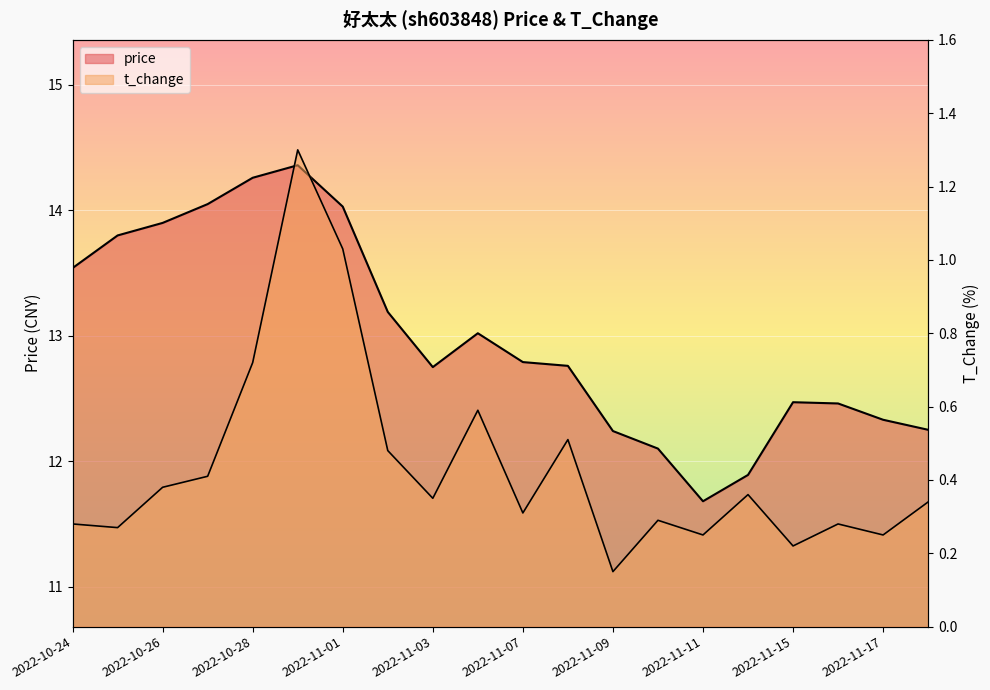

Reading left to right, extract all data points from this chart.

price: 2022-10-24=13.5	2022-10-25=13.8	2022-10-26=13.9	2022-10-27=14.1	2022-10-28=14.3	2022-10-31=14.4	2022-11-01=14.0	2022-11-02=13.2	2022-11-03=12.8	2022-11-04=13.0	2022-11-07=12.8	2022-11-08=12.8	2022-11-09=12.2	2022-11-10=12.1	2022-11-11=11.7	2022-11-14=11.9	2022-11-15=12.5	2022-11-16=12.5	2022-11-17=12.3	2022-11-18=12.2
t_change: 2022-10-24=0.3	2022-10-25=0.3	2022-10-26=0.4	2022-10-27=0.4	2022-10-28=0.7	2022-10-31=1.3	2022-11-01=1.0	2022-11-02=0.5	2022-11-03=0.3	2022-11-04=0.6	2022-11-07=0.3	2022-11-08=0.5	2022-11-09=0.1	2022-11-10=0.3	2022-11-11=0.2	2022-11-14=0.4	2022-11-15=0.2	2022-11-16=0.3	2022-11-17=0.2	2022-11-18=0.3